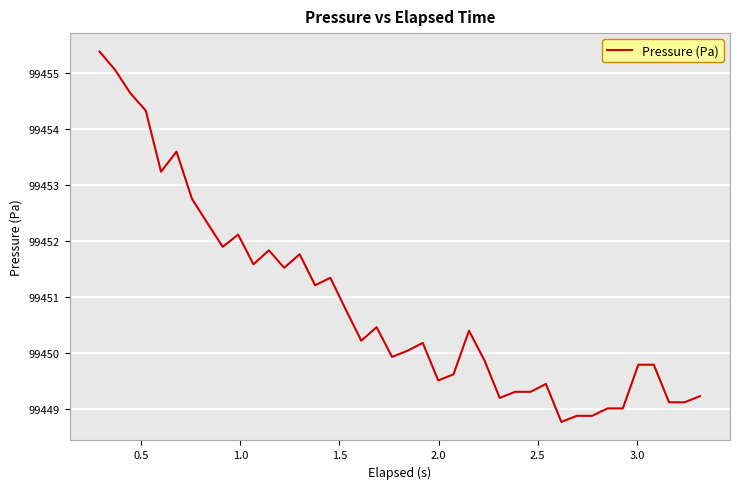

True or false: there are more than 0 points higher than both neighbors.

True